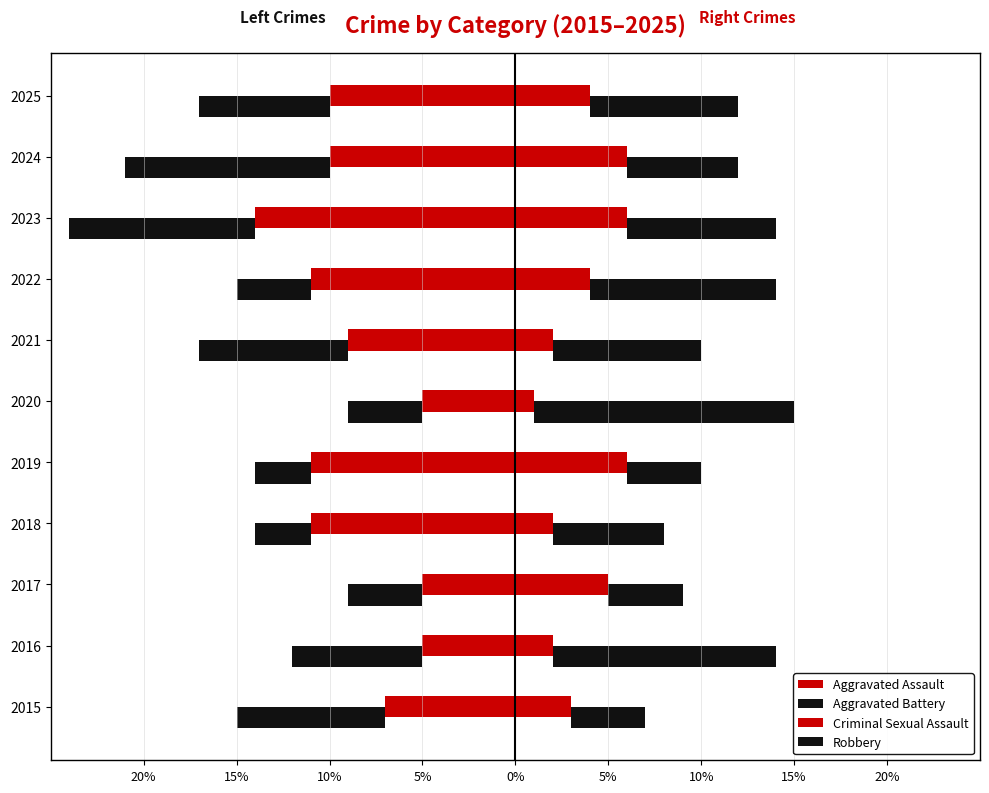

Does the chart contain any negative values?

Yes